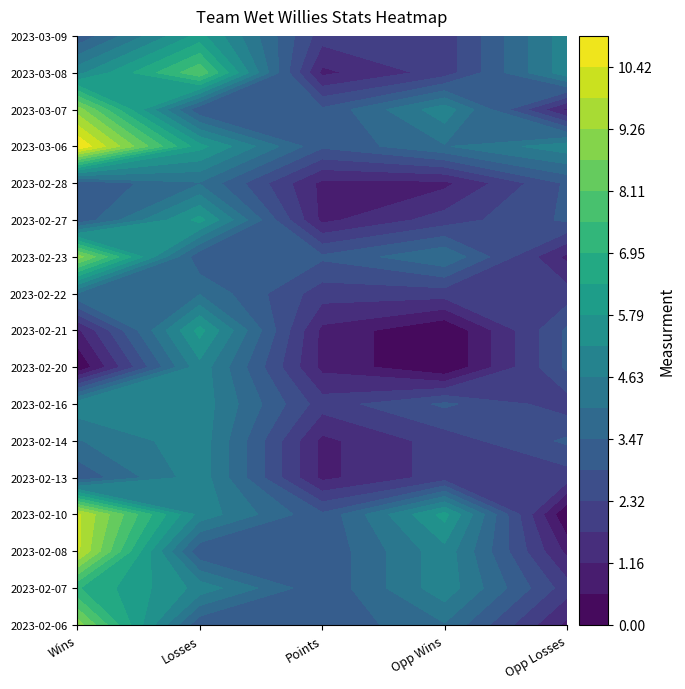

What is the maximum value shown in the chart?

11